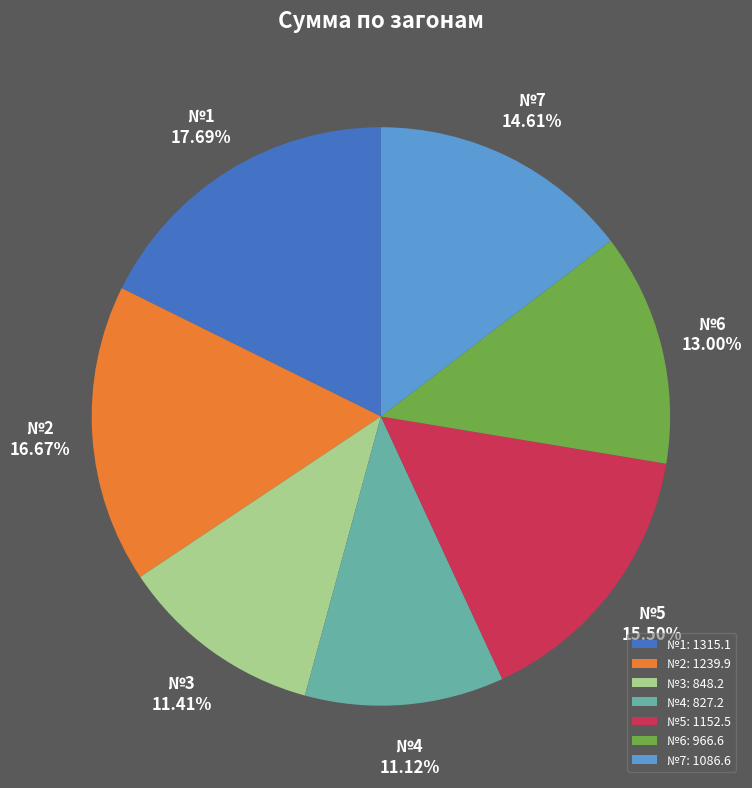

Does any single category account for the majority?

No